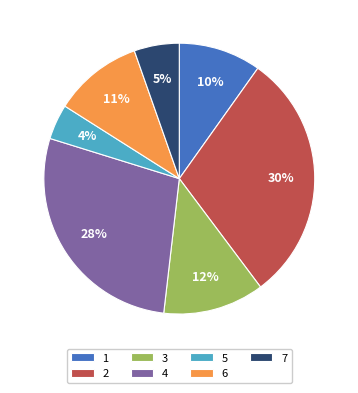

Rank the categories by value from highest to lowest.

2, 4, 3, 6, 1, 7, 5